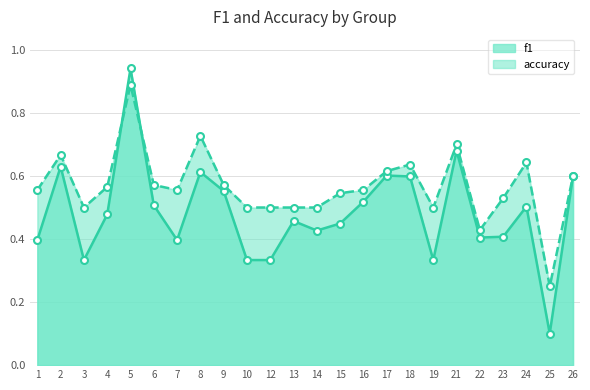

Which category has the lowest value across all series?

25